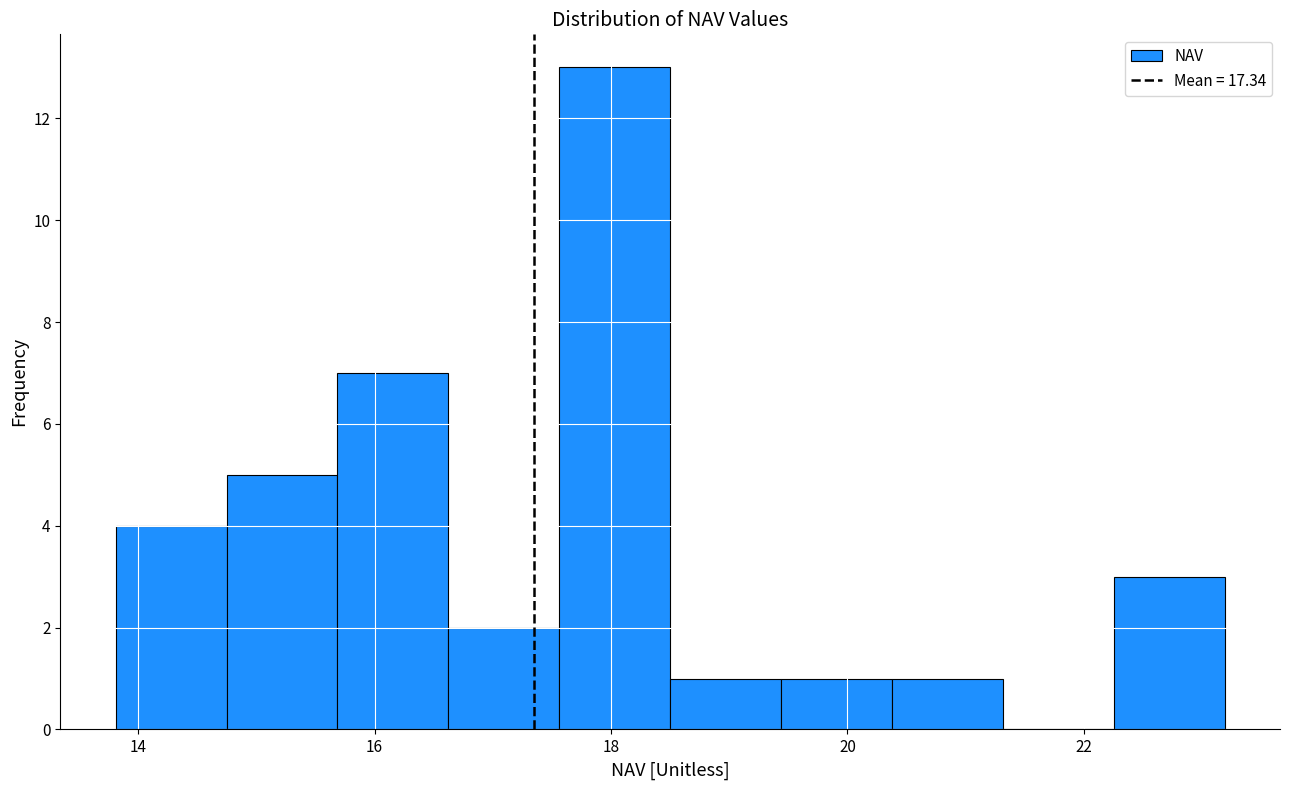

Reading left to right, transcribe this chart: for each bar, give the range it covers on the x-axis and its height. Neither the bar edges nor the heights are printed on the chart, so give them approximately, as read against the axes.

13.8 to 14.8: 4
14.8 to 15.6: 5
15.6 to 16.6: 7
16.6 to 17.6: 2
17.6 to 18.6: 13
18.6 to 19.4: 1
19.4 to 20.4: 1
20.4 to 21.4: 1
21.4 to 22.2: 0
22.2 to 23.2: 3